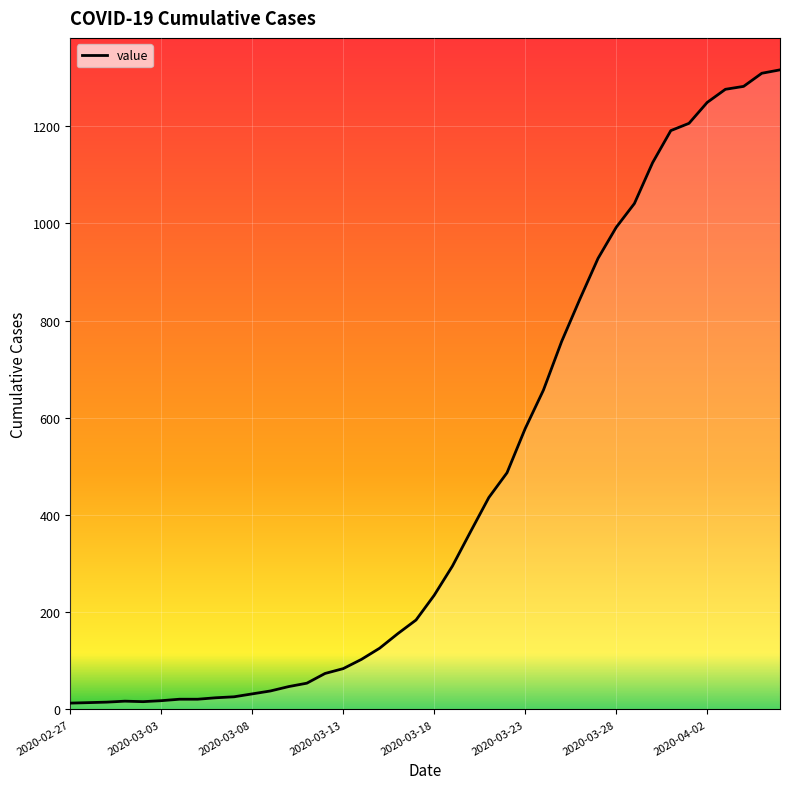

Does the chart display data point markers on the line(s)?

No